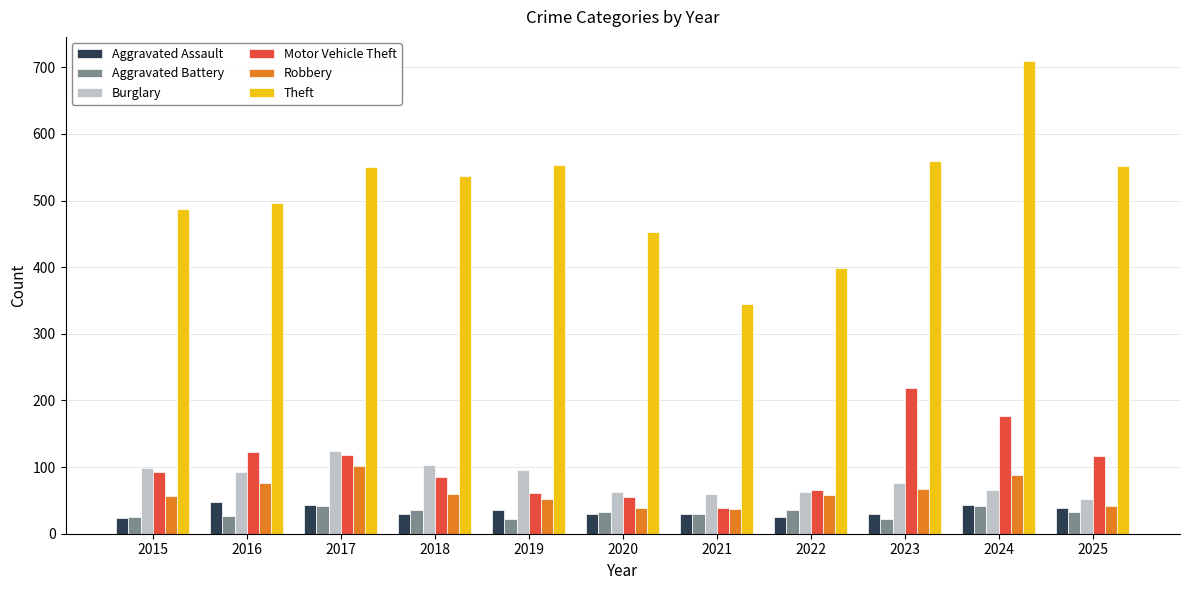

What is the total value across all series at 2024?

1125